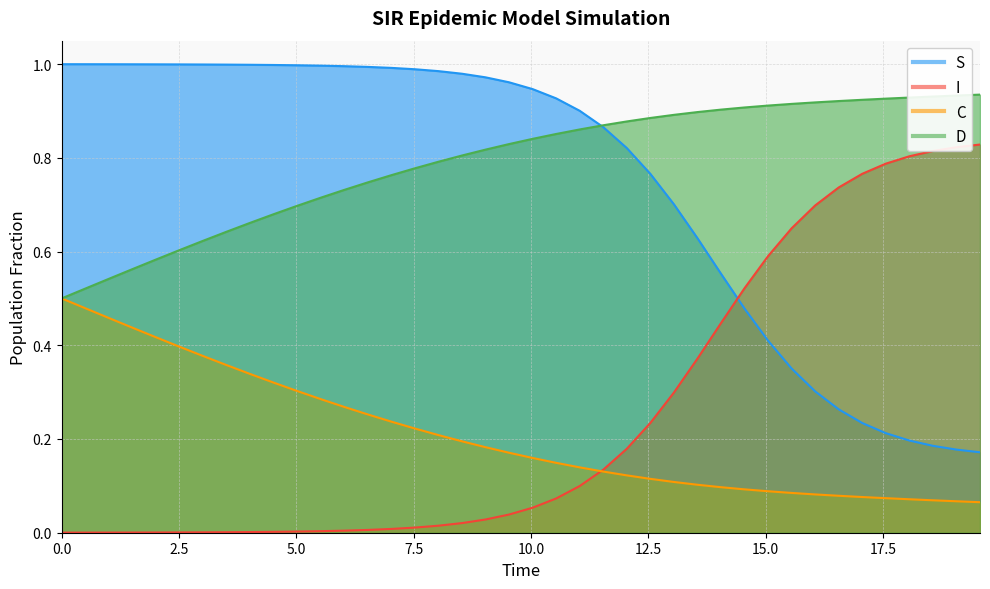

How many times do I and S cross each other?

1